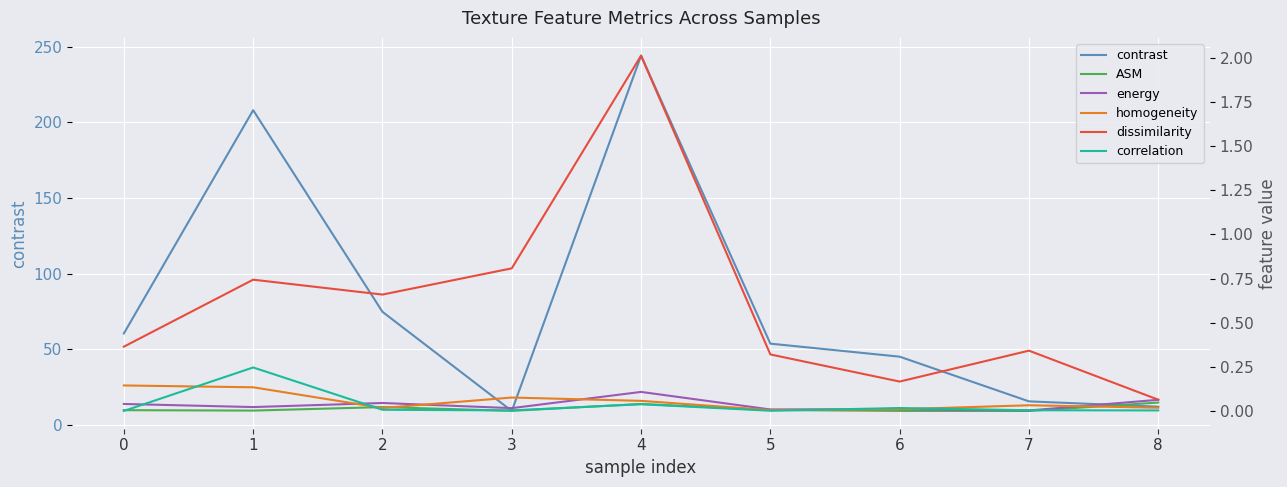

Reading right to left, transcribe all the data shown in this chart.

contrast: 8=12.2	7=15.7	6=45.2	5=53.8	4=244.0	3=9.4	2=74.9	1=208.0	0=60.6
ASM: 8=0.0	7=0.0	6=0.0	5=0.0	4=0.0	3=0.0	2=0.0	1=0.0	0=0.0
energy: 8=0.1	7=0.0	6=0.0	5=0.0	4=0.1	3=0.0	2=0.0	1=0.0	0=0.0
homogeneity: 8=0.0	7=0.0	6=0.0	5=0.0	4=0.1	3=0.1	2=0.0	1=0.1	0=0.1
dissimilarity: 8=0.1	7=0.3	6=0.2	5=0.3	4=2.0	3=0.8	2=0.7	1=0.7	0=0.4
correlation: 8=0.0	7=0.0	6=0.0	5=0.0	4=0.0	3=0.0	2=0.0	1=0.2	0=0.0